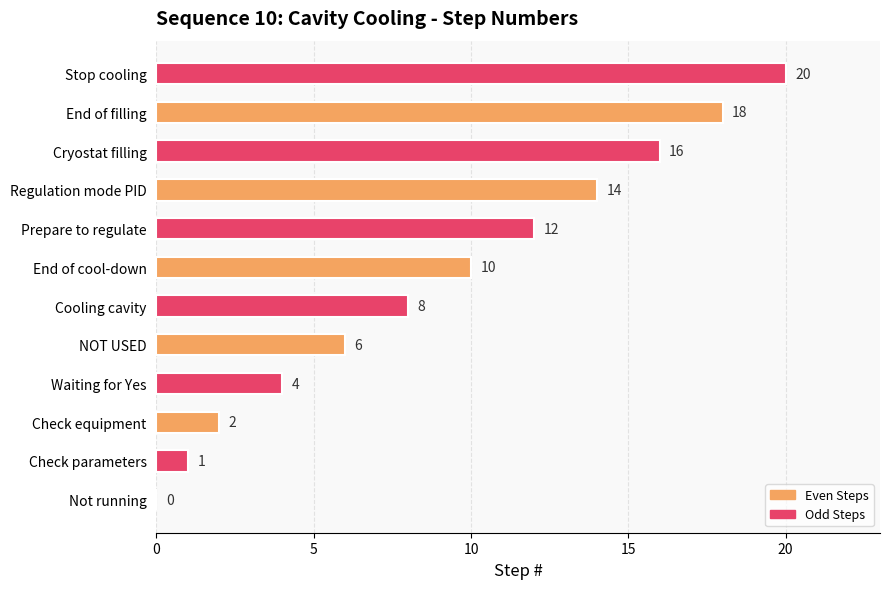

What is the ratio of the value at Regulation mode PID to the value at Cryostat filling?

0.9